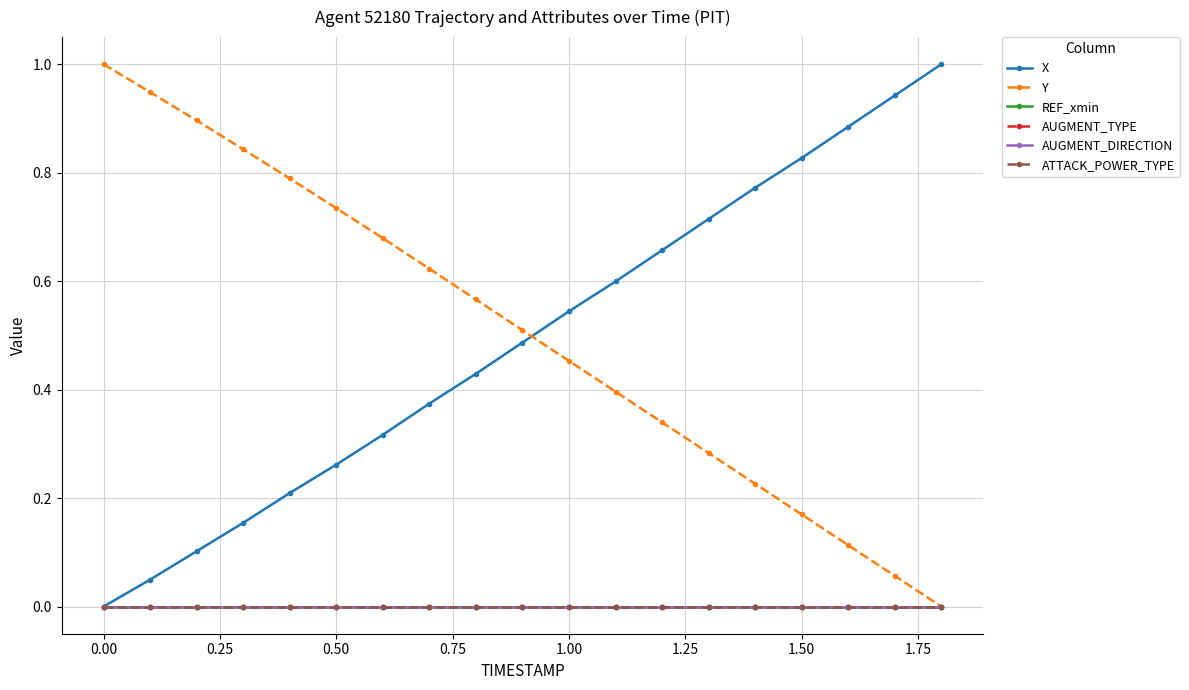

Does the chart have visible grid lines?

Yes